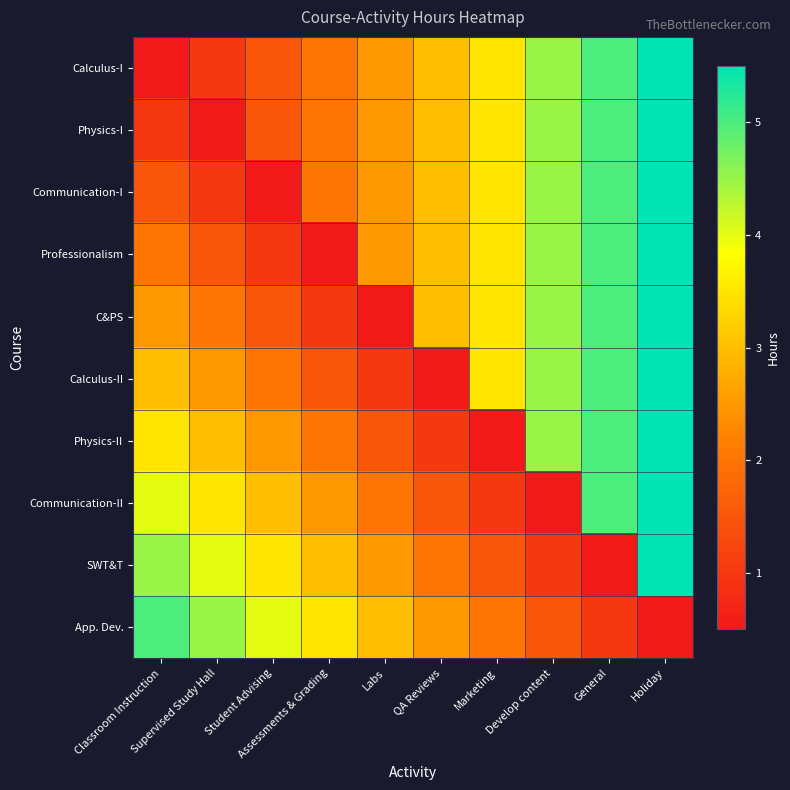

How many categories are shown in the chart?

10